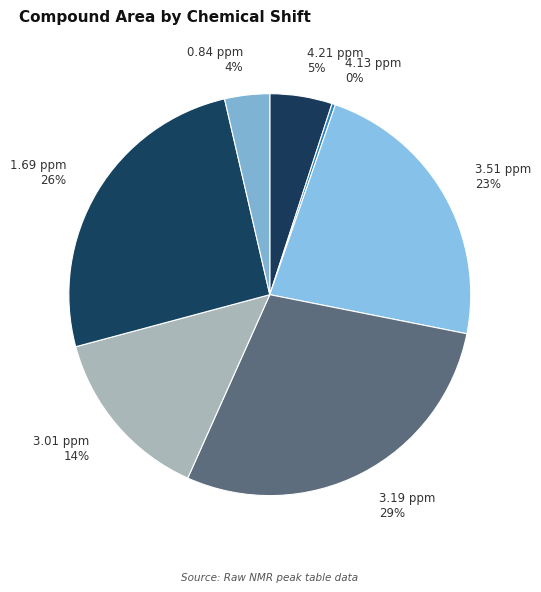

Is the sum of 0.84 ppm and 1.69 ppm greater than half?

No